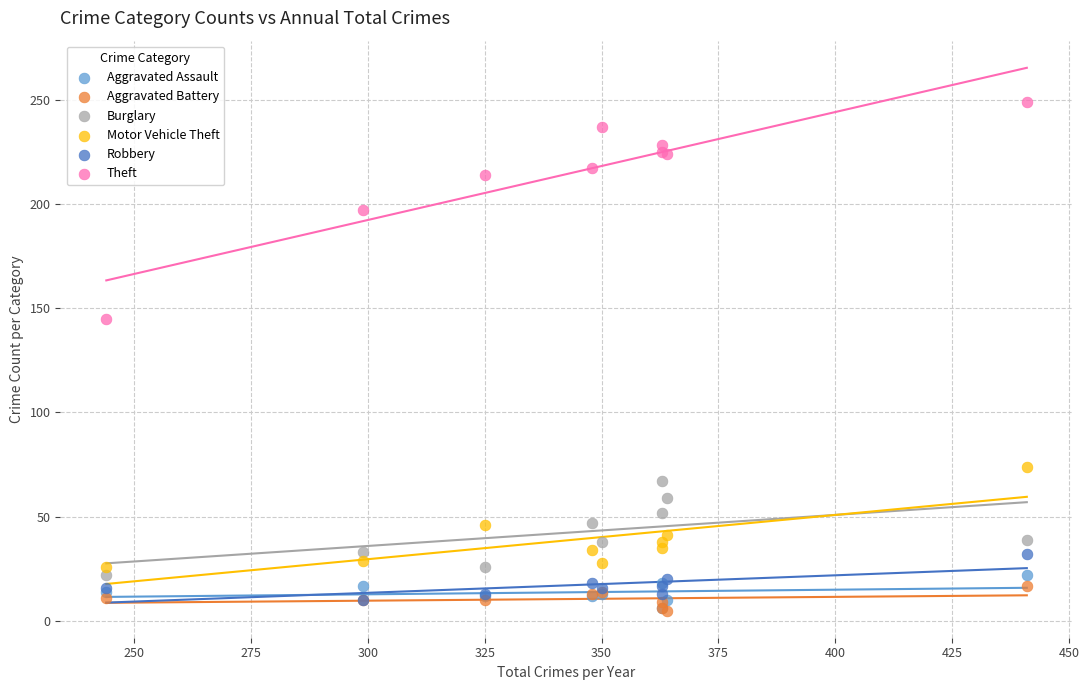

Which series contains the highest Y value?

Theft